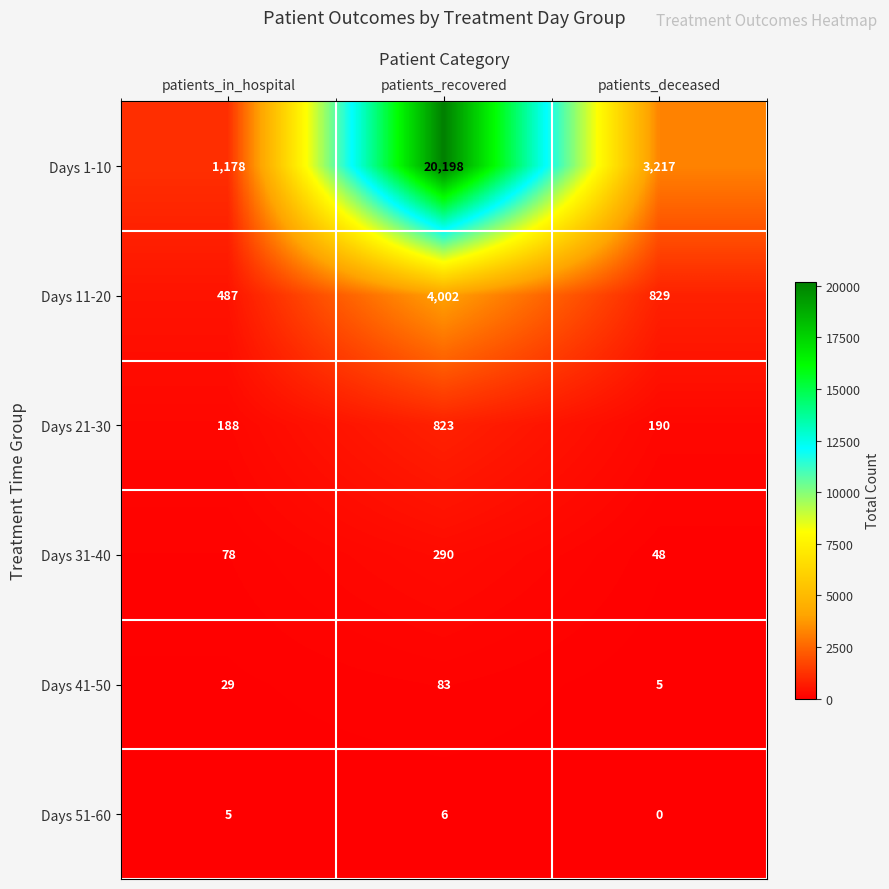

What is the highest value of the Days 41-50 series?

83